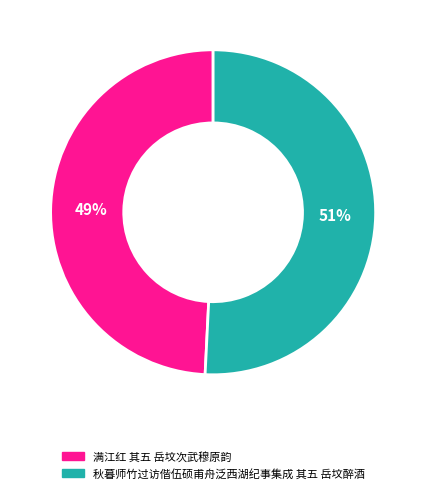

Which category has the biggest portion of the pie?

秋暮师竹过访偕伍硕甫舟泛西湖纪事集成 其五 岳坟醉酒